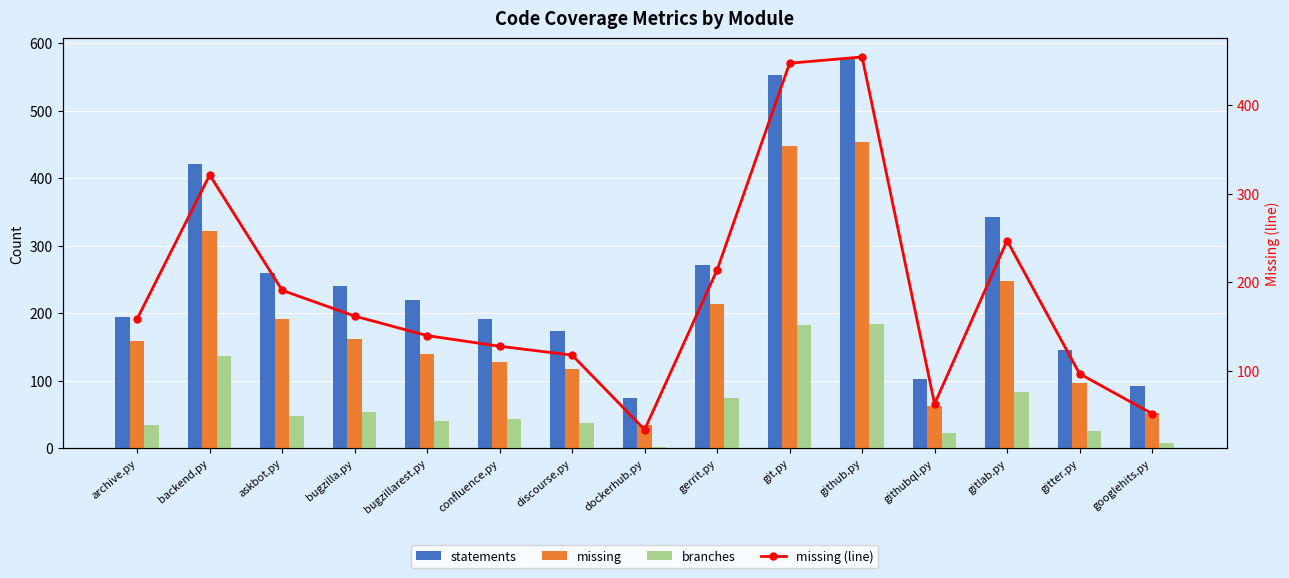

At which label does branches reach its peak?

github.py